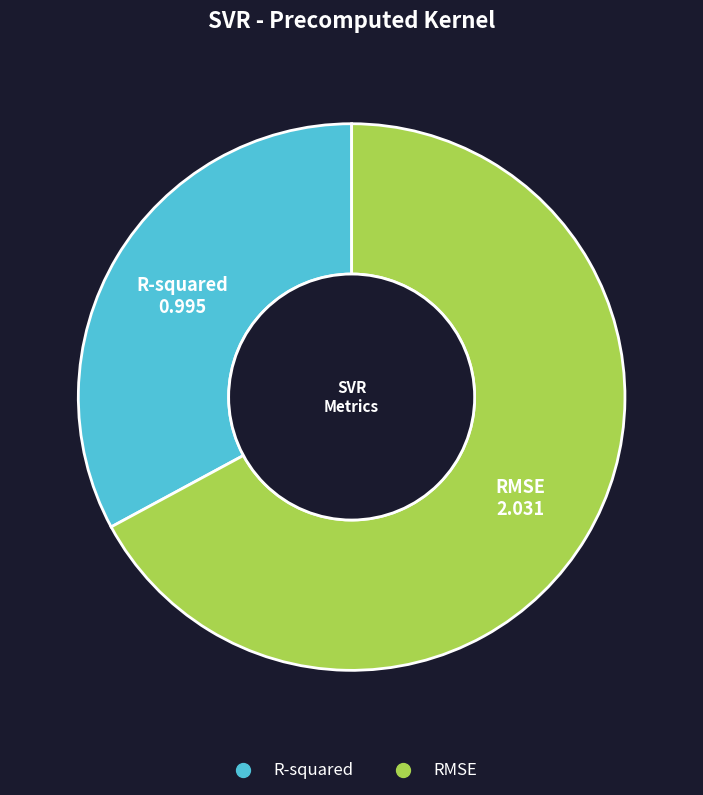

Do R-squared and RMSE together represent more than half of the pie?

Yes